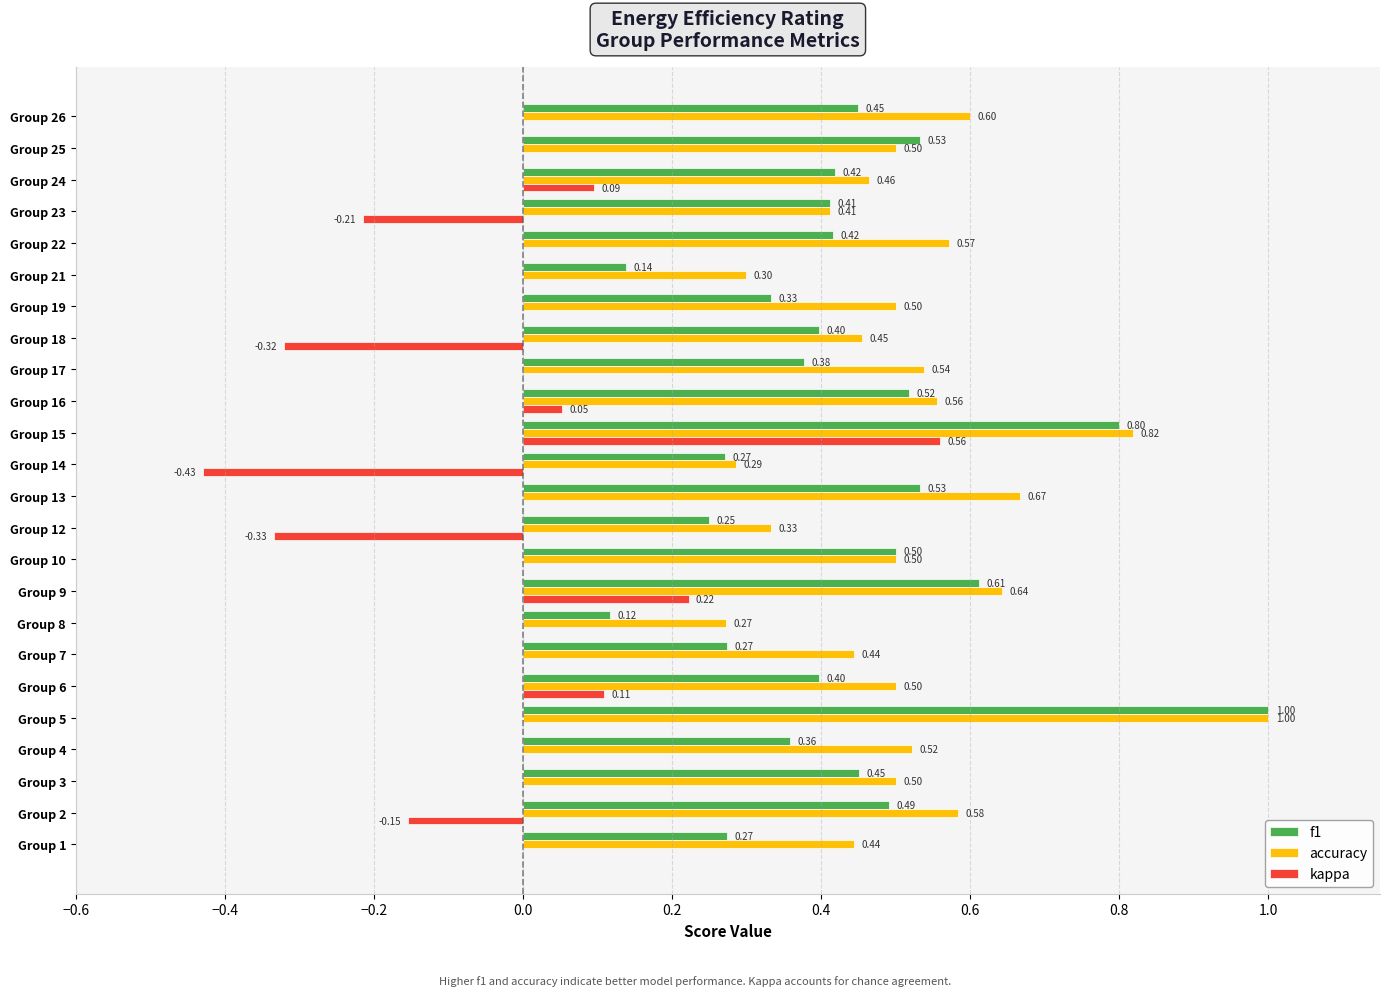

What is the sum of the f1 values at Group 19 and Group 13?

0.9